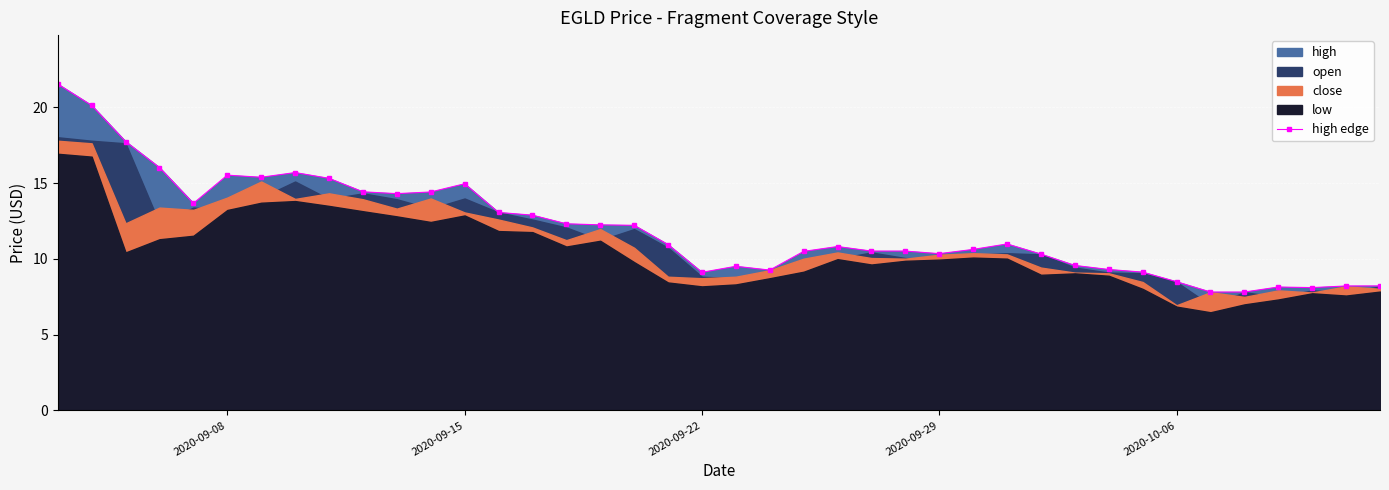

What is the average value?

12.0